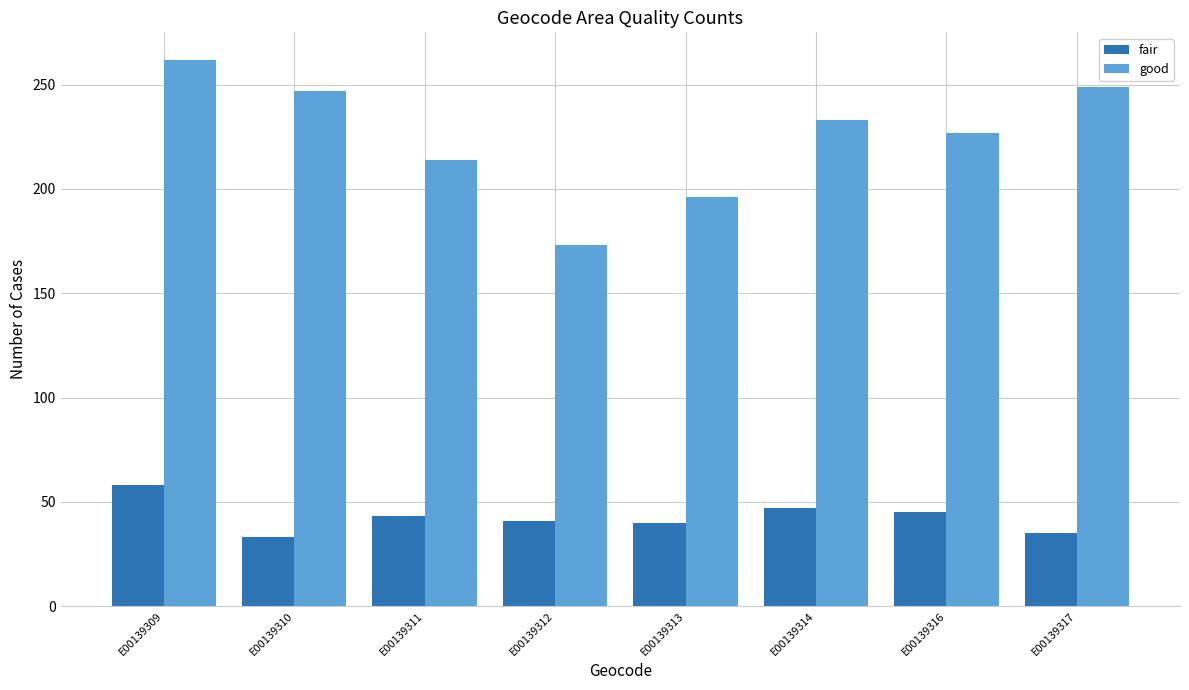

What is the lowest value of the good series?

173